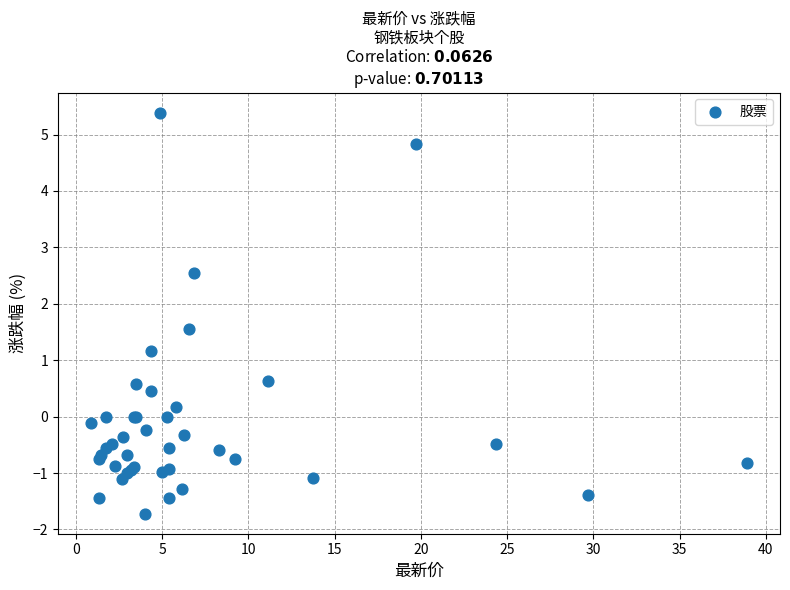

What Y value in the scatter plot is closest to 1?

1.2